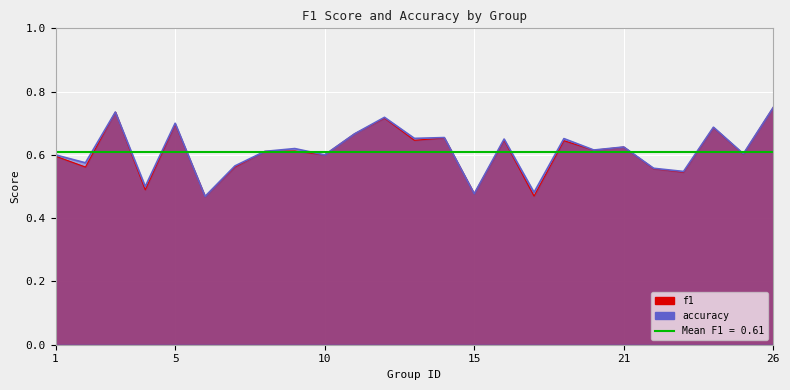

What is the value of the f1 point at the 20th from the left?

0.6